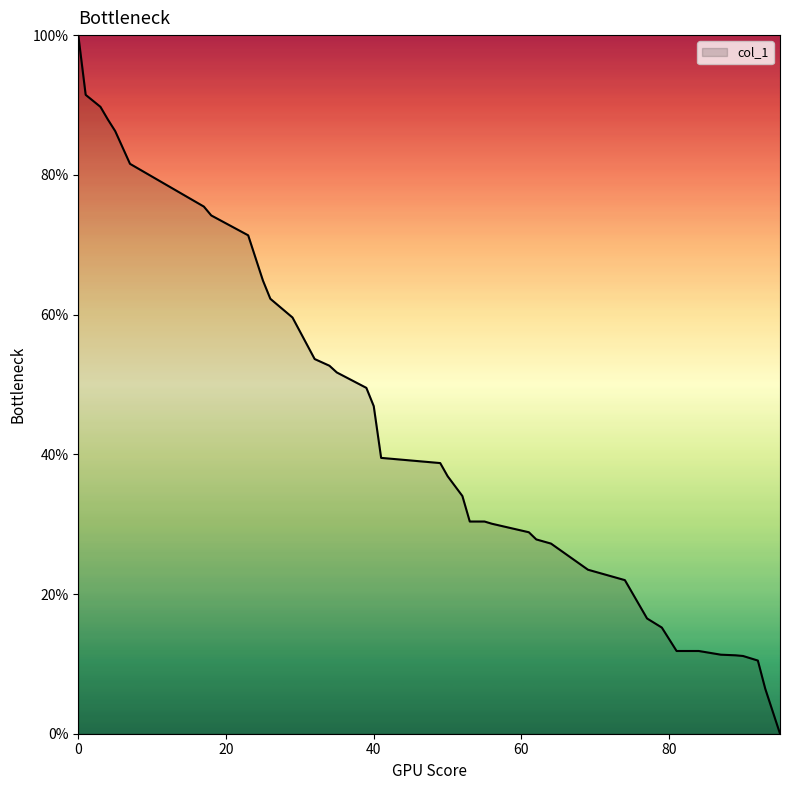

What is the maximum value shown in the chart?

100.0